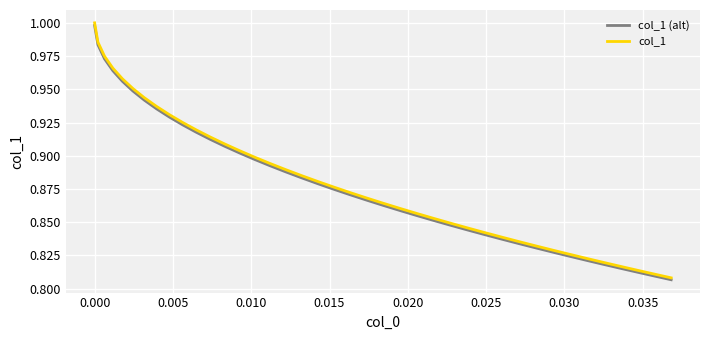

Which series has the widest spread of values?

col_1